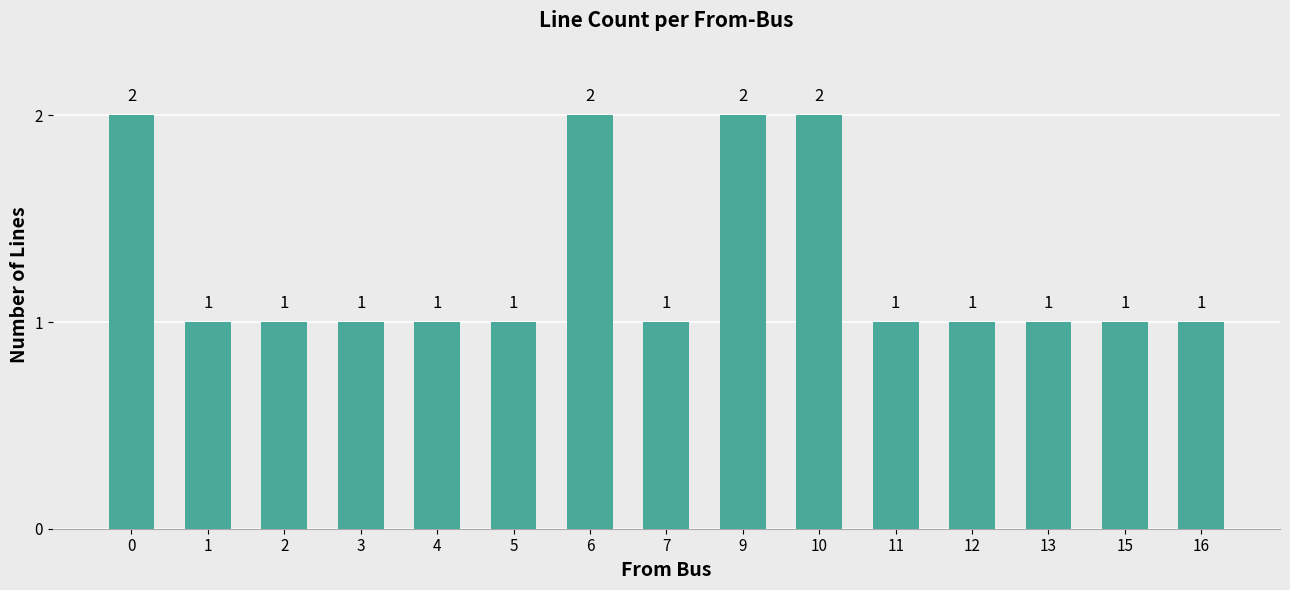

Approximately how many times larger is the value at 1 compared to 13?

1.0